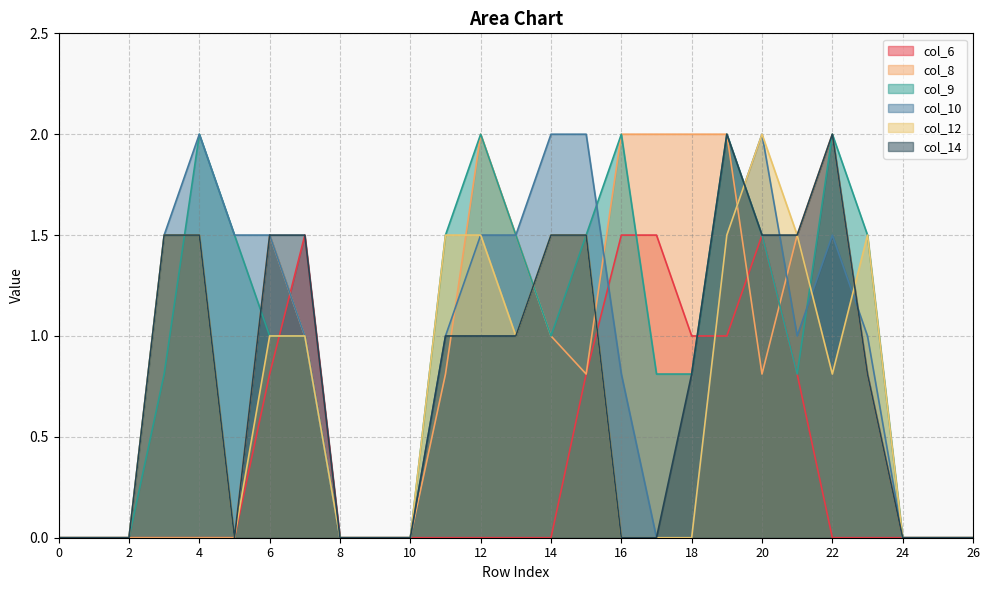

How many lines are shown in the chart?

6